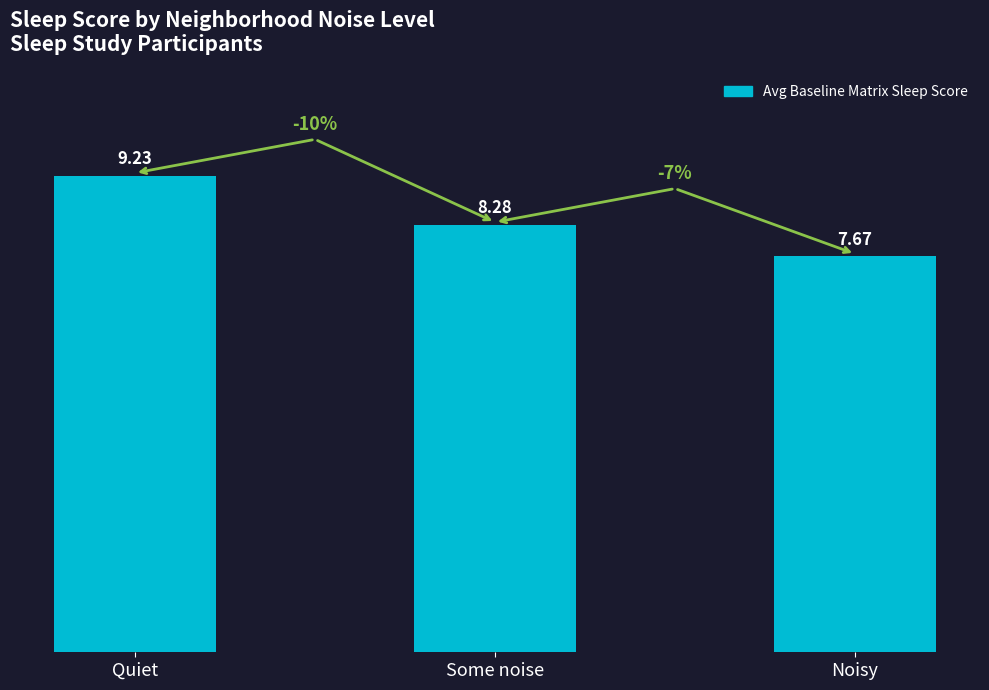

Is it true that the value at Quiet is 5.3?

False